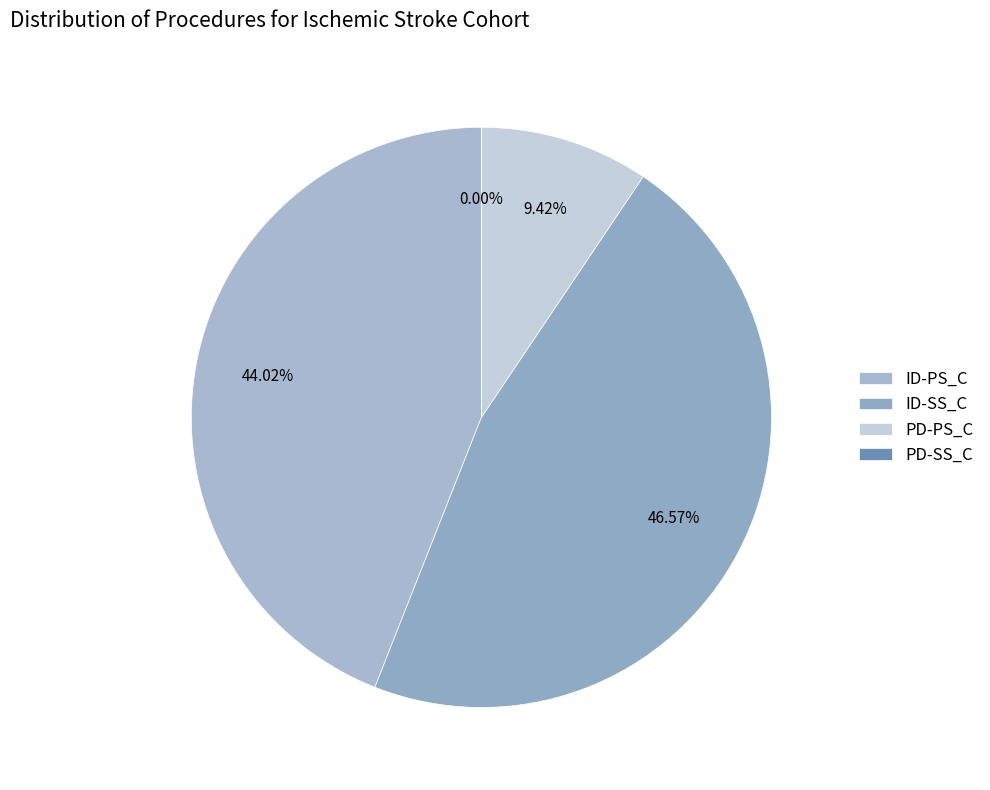

Rank the categories by value from lowest to highest.

PD-SS_C, PD-PS_C, ID-PS_C, ID-SS_C